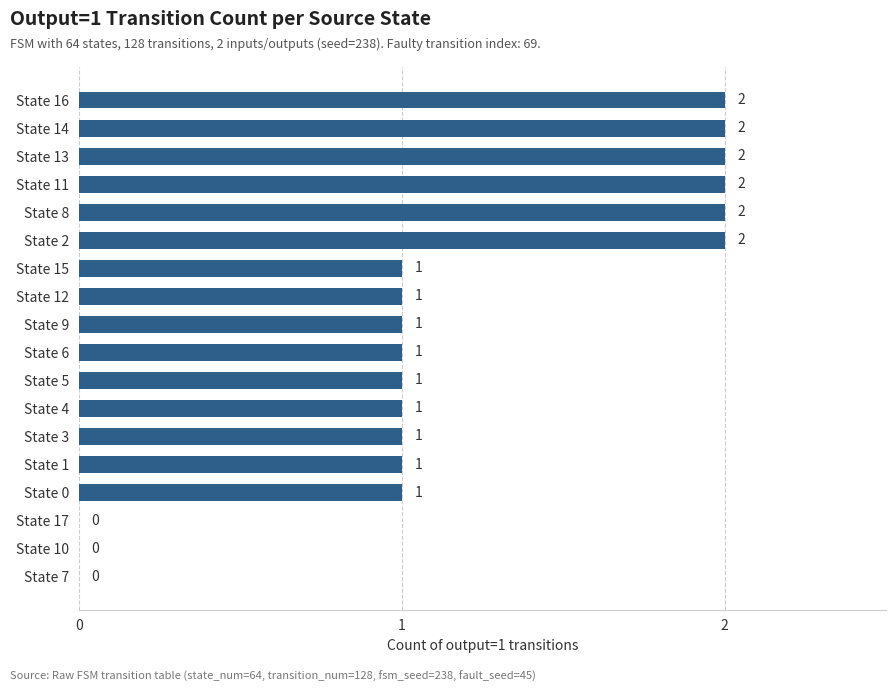

What is the maximum value shown in the chart?

2